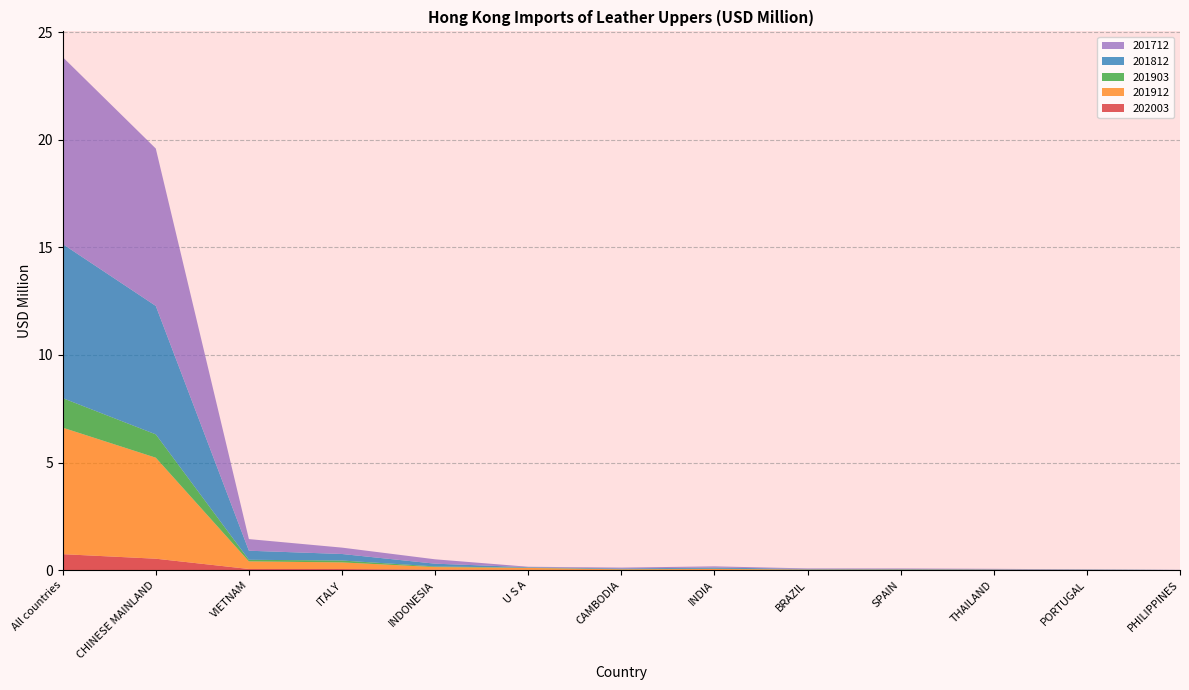

Reading left to right, extract all data points from this chart.

202003: All countries=0.7	CHINESE MAINLAND=0.5	VIETNAM=0.1	ITALY=0.1	INDONESIA=0.0	U S A=0.0	CAMBODIA=0.0	INDIA=0.0	BRAZIL=0.0	SPAIN=0.0	THAILAND=0.0	PORTUGAL=0.0	PHILIPPINES=0.0
201912: All countries=5.9	CHINESE MAINLAND=4.7	VIETNAM=0.4	ITALY=0.3	INDONESIA=0.1	U S A=0.1	CAMBODIA=0.0	INDIA=0.0	BRAZIL=0.0	SPAIN=0.0	THAILAND=0.0	PORTUGAL=0.0	PHILIPPINES=0.0
201903: All countries=1.4	CHINESE MAINLAND=1.1	VIETNAM=0.1	ITALY=0.1	INDONESIA=0.0	U S A=0.0	CAMBODIA=0.0	INDIA=0.0	BRAZIL=0.0	SPAIN=0.0	THAILAND=0.0	PORTUGAL=0.0	PHILIPPINES=0.0
201812: All countries=7.2	CHINESE MAINLAND=6.0	VIETNAM=0.4	ITALY=0.3	INDONESIA=0.1	U S A=0.0	CAMBODIA=0.0	INDIA=0.1	BRAZIL=0.0	SPAIN=0.0	THAILAND=0.0	PORTUGAL=0.0	PHILIPPINES=0.0
201712: All countries=8.7	CHINESE MAINLAND=7.3	VIETNAM=0.5	ITALY=0.3	INDONESIA=0.2	U S A=0.0	CAMBODIA=0.0	INDIA=0.1	BRAZIL=0.0	SPAIN=0.0	THAILAND=0.0	PORTUGAL=0.0	PHILIPPINES=0.0